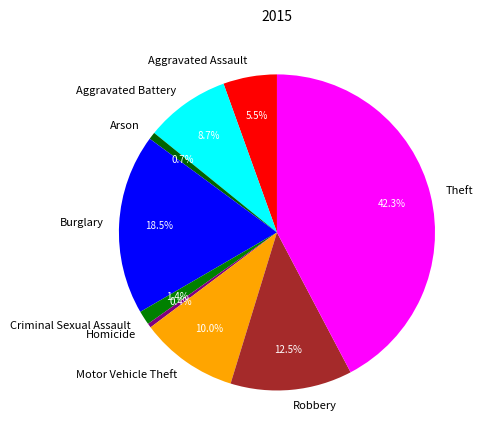

Does Arson represent more than half of the total?

No